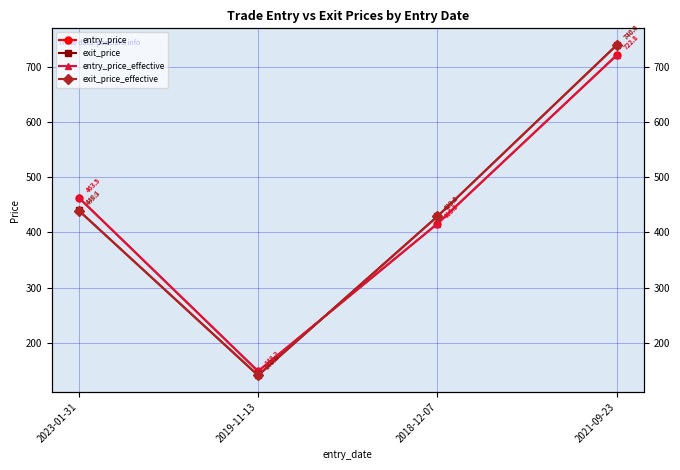

What is the maximum value for entry_price_effective?

722.1